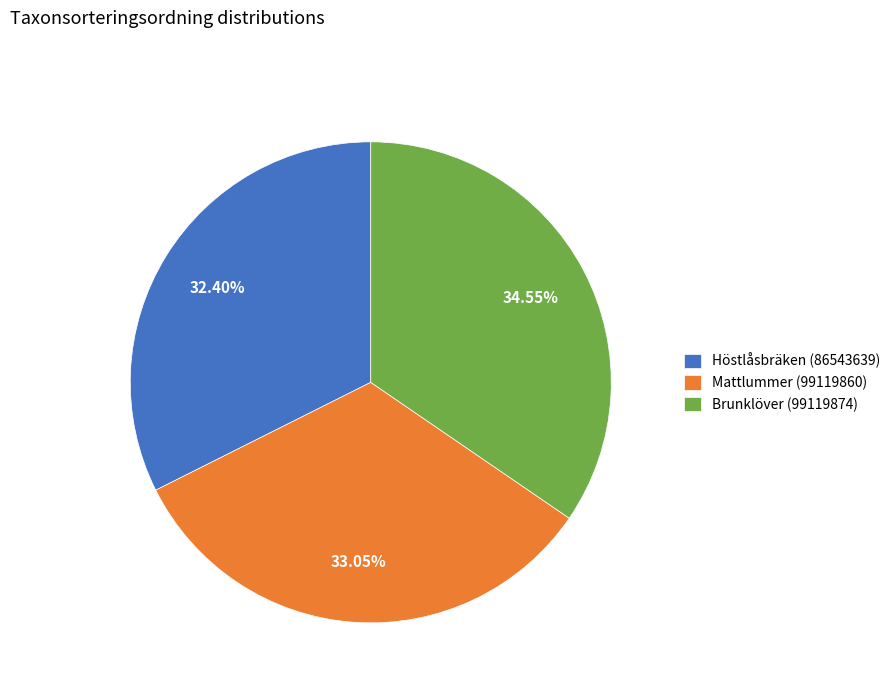

Does any single category account for the majority?

No